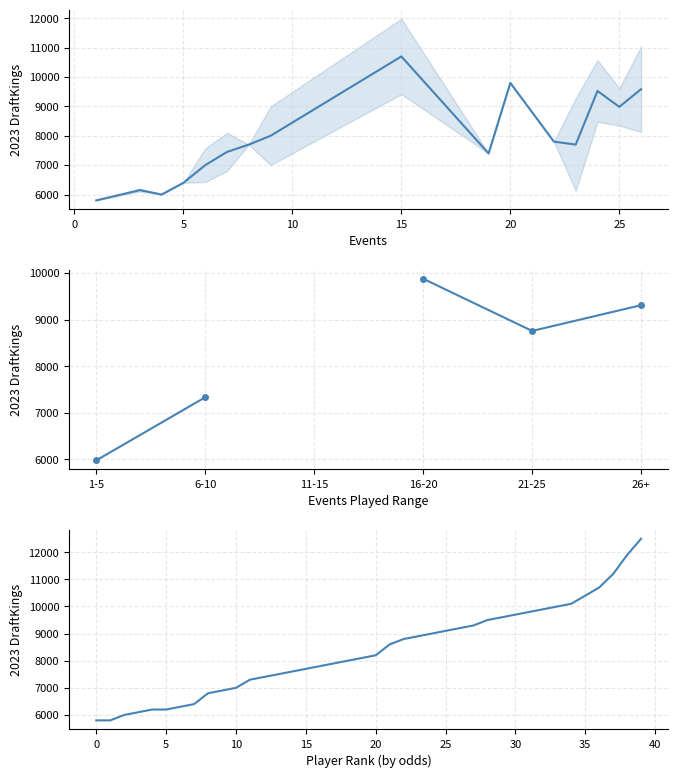

What is the maximum value shown in the chart?

12500